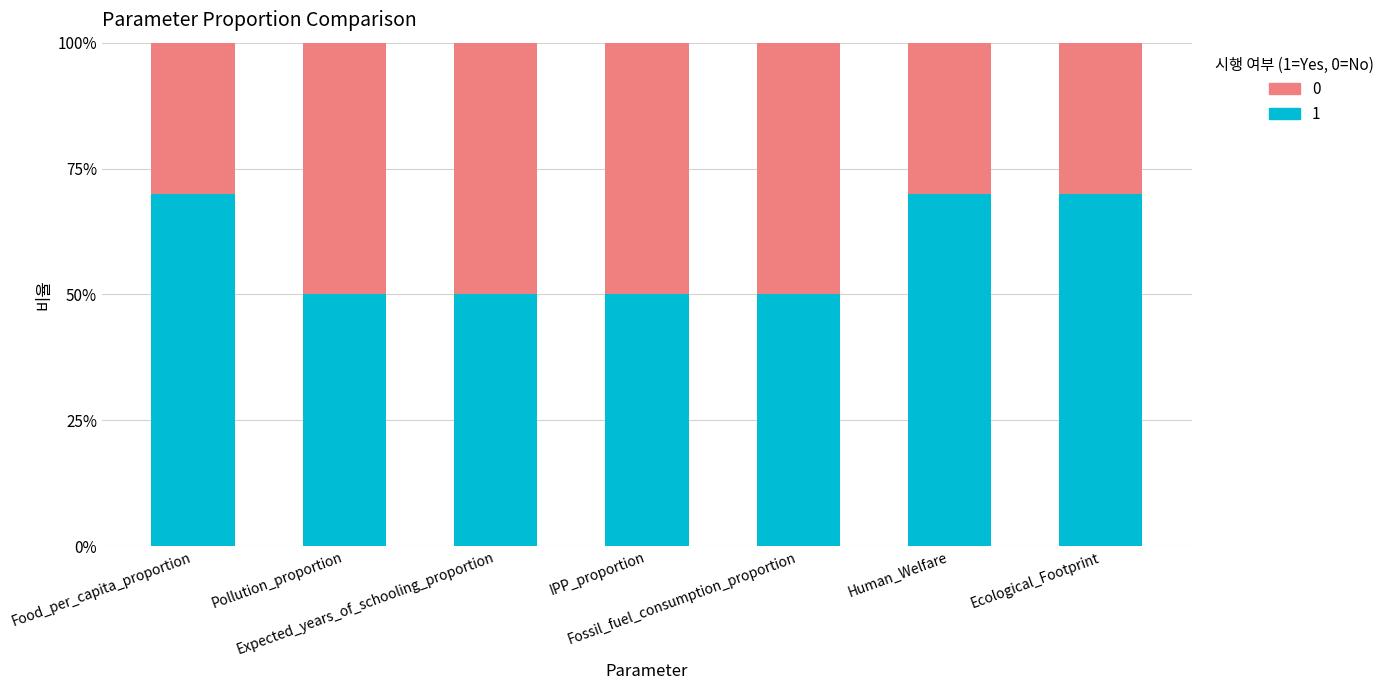

What are all the series names shown in the legend?

0, 1